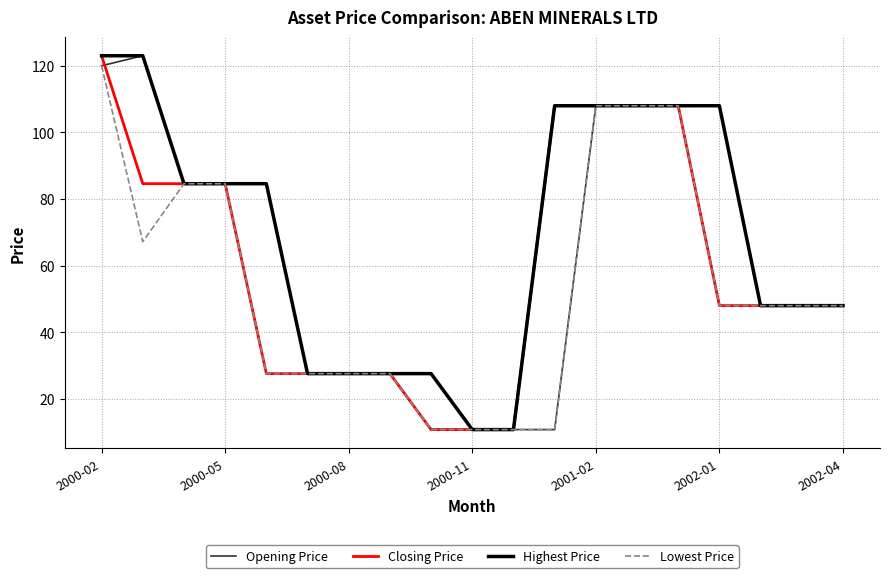

What is the greatest value displayed?

123.0